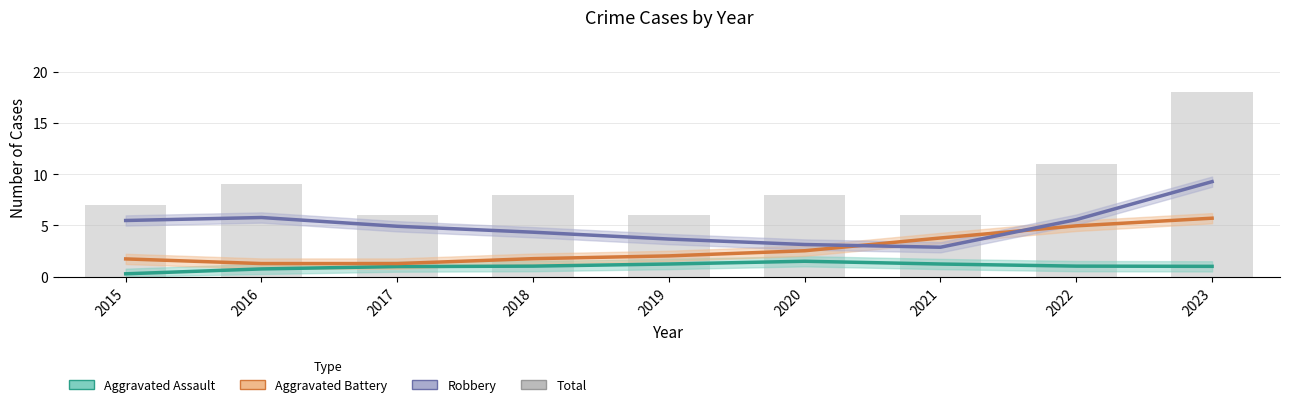

What is the sum of all Aggravated Battery values?

25.0